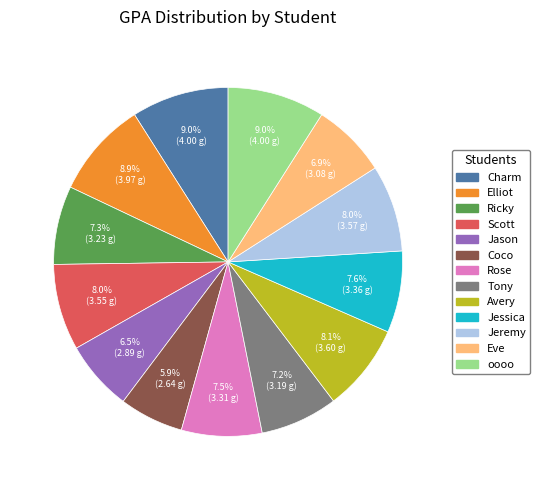

Between oooo and Jessica, which is larger?

oooo